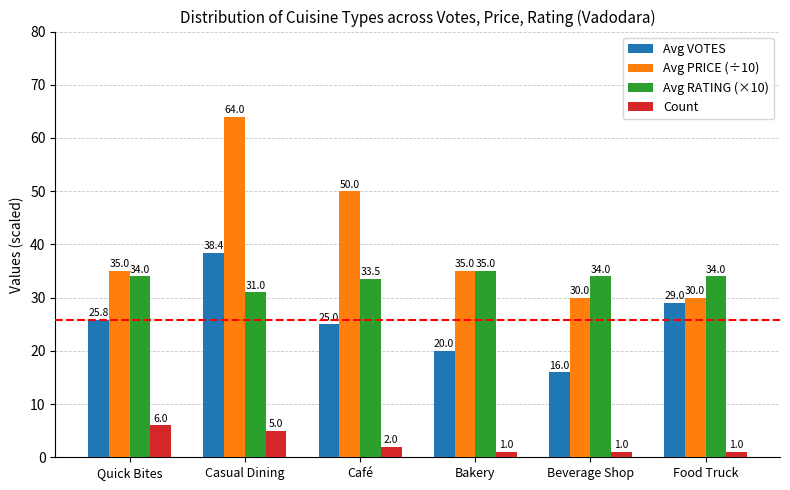

Reading left to right, what are all the values shown in this chart?

Avg VOTES: Quick Bites=25.8	Casual Dining=38.4	Café=25.0	Bakery=20.0	Beverage Shop=16.0	Food Truck=29.0
Avg PRICE (÷10): Quick Bites=35.0	Casual Dining=64.0	Café=50.0	Bakery=35.0	Beverage Shop=30.0	Food Truck=30.0
Avg RATING (×10): Quick Bites=34.0	Casual Dining=31.0	Café=33.5	Bakery=35.0	Beverage Shop=34.0	Food Truck=34.0
Count: Quick Bites=6.0	Casual Dining=5.0	Café=2.0	Bakery=1.0	Beverage Shop=1.0	Food Truck=1.0